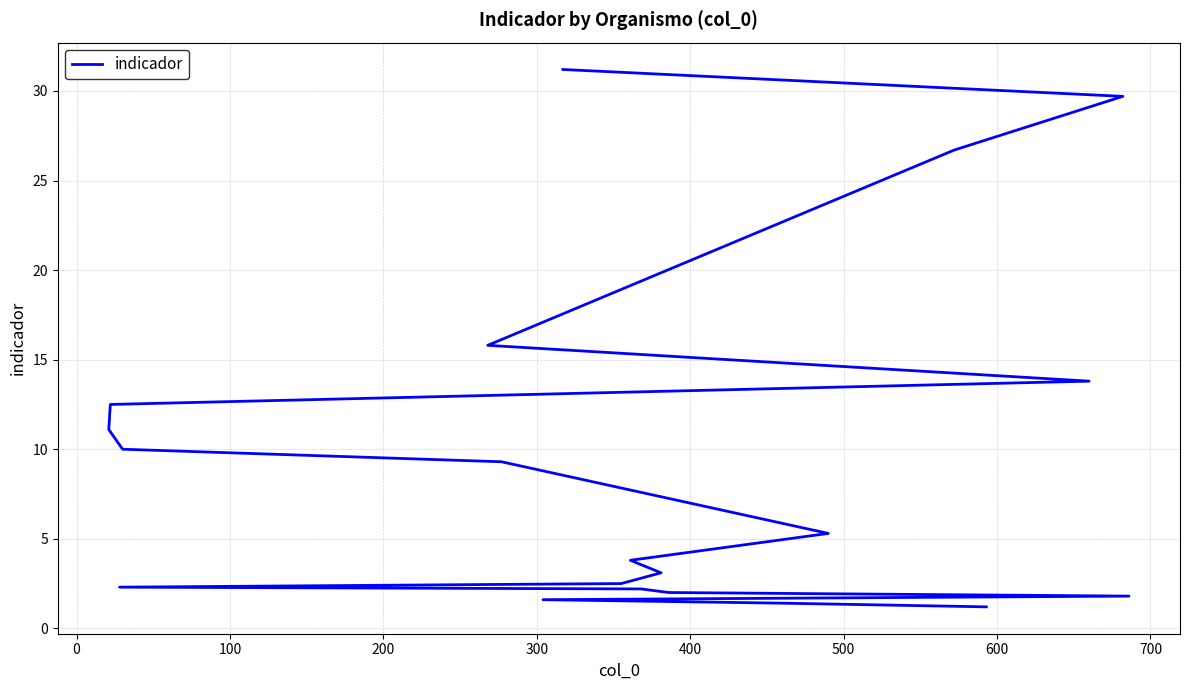

How many lines are shown in the chart?

1